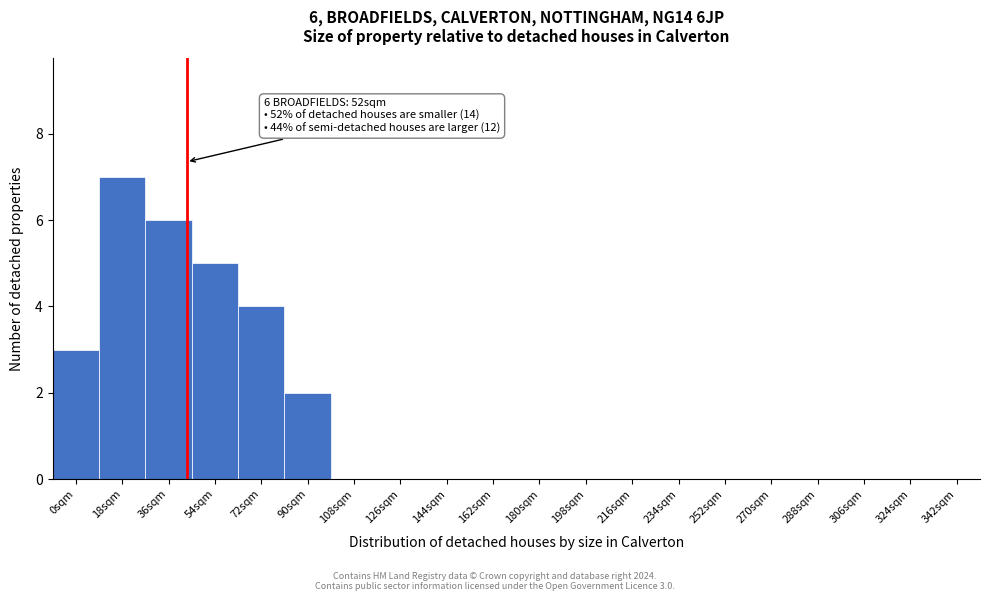

Reading left to right, transcribe all the data shown in this chart.

0sqm=3	18sqm=7	36sqm=6	54sqm=5	72sqm=4	90sqm=2	108sqm=0	126sqm=0	144sqm=0	162sqm=0	180sqm=0	198sqm=0	216sqm=0	234sqm=0	252sqm=0	270sqm=0	288sqm=0	306sqm=0	324sqm=0	342sqm=0